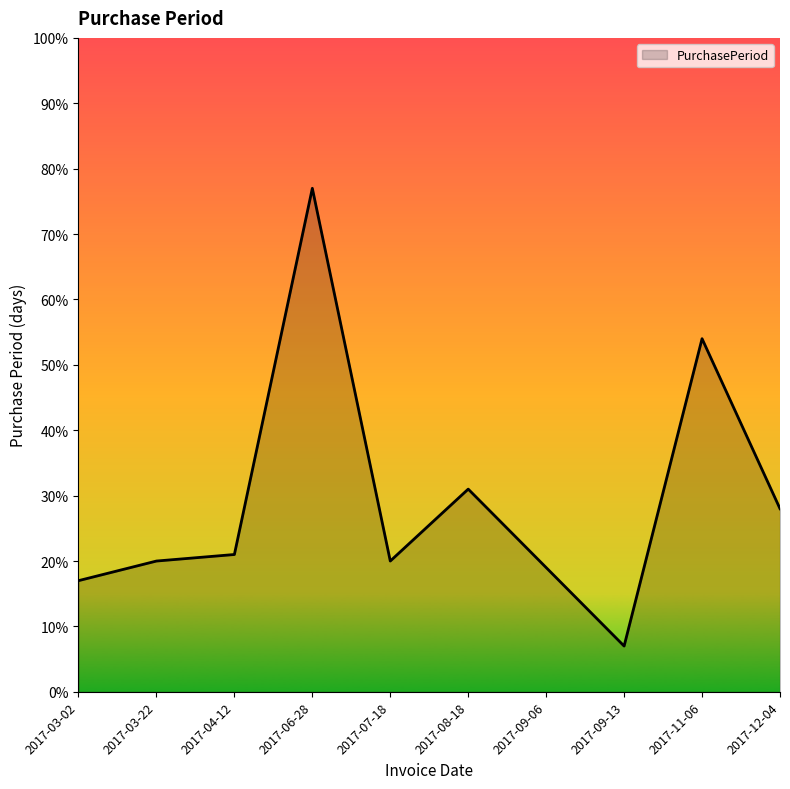

True or false: the data shows 77 at 2017-06-28.

True